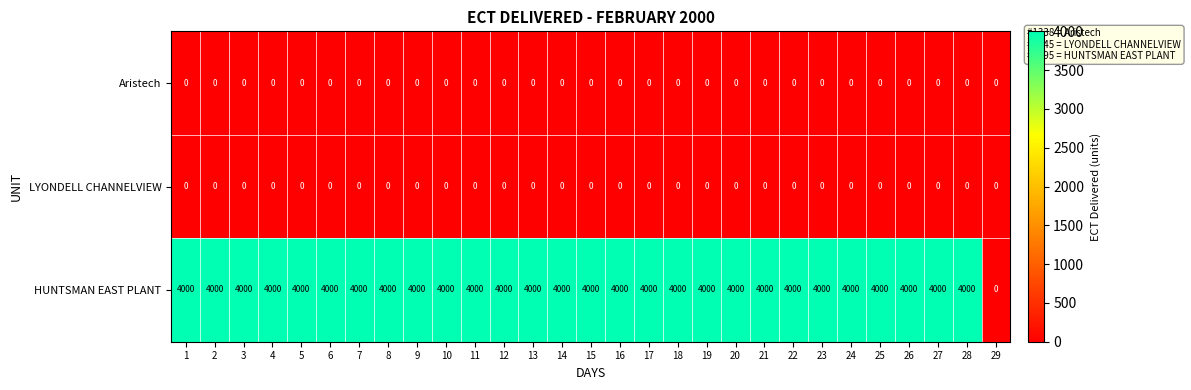

Is it true that Aristech equals 0 at 25?

True